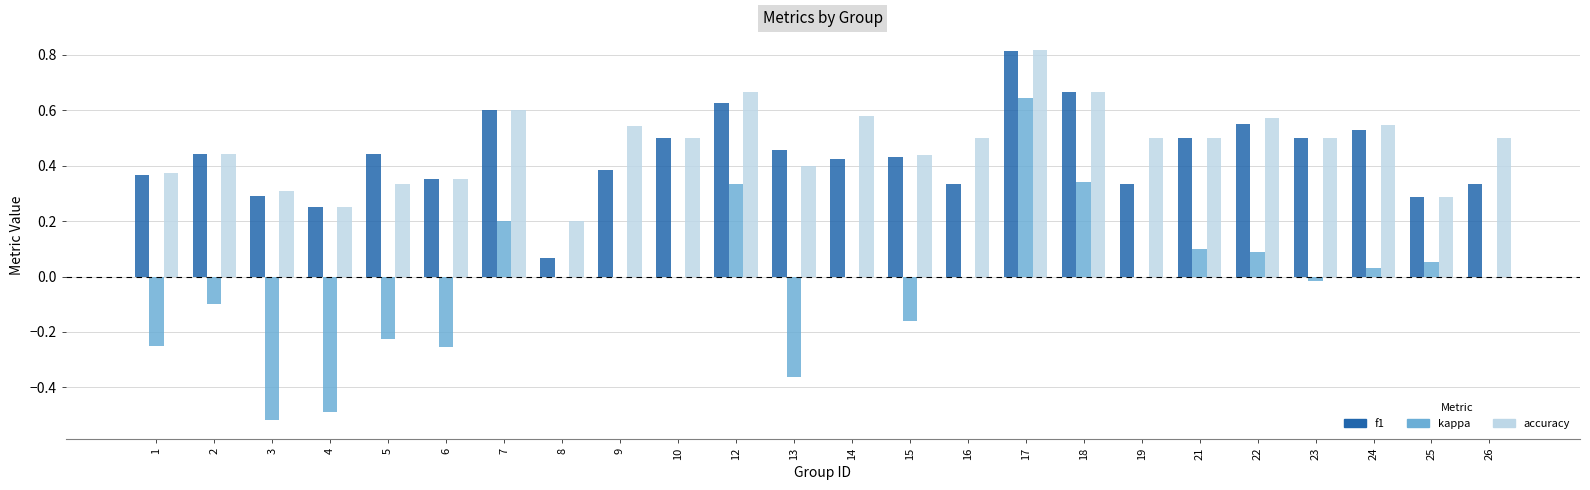

The value of accuracy at 13 is 0.4. True or false?

True